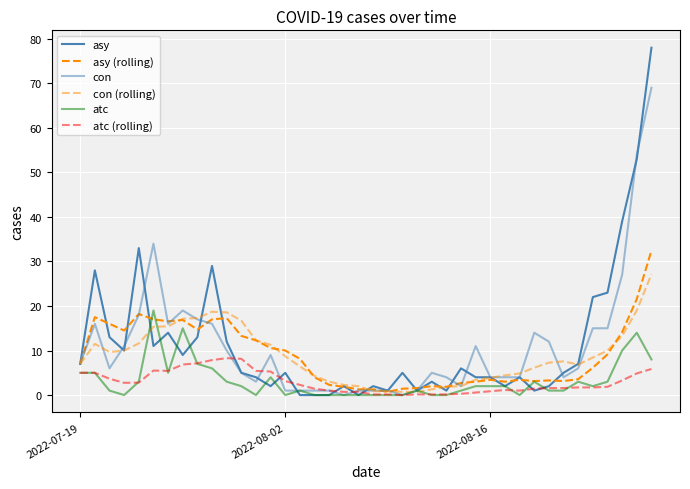

Is this an area chart (filled region under the line)?

No